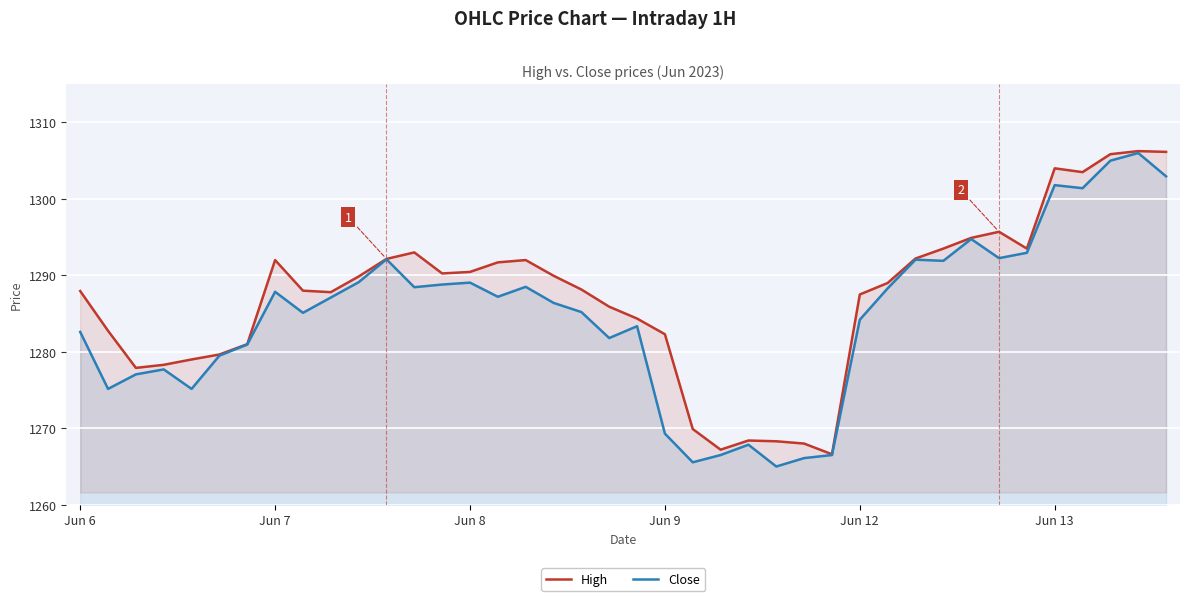

At how many categories does at least one series exceed 1298?

5